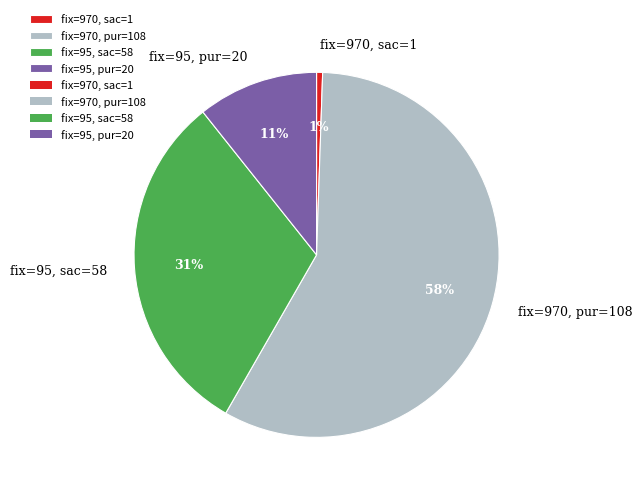

Is it true that fix=970, pur=108 is 58% of the pie?

True